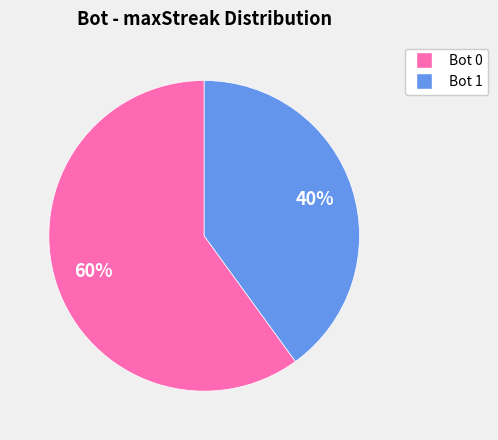

To the nearest percent, what is the difference between the largest and smallest slice percentages?

20%